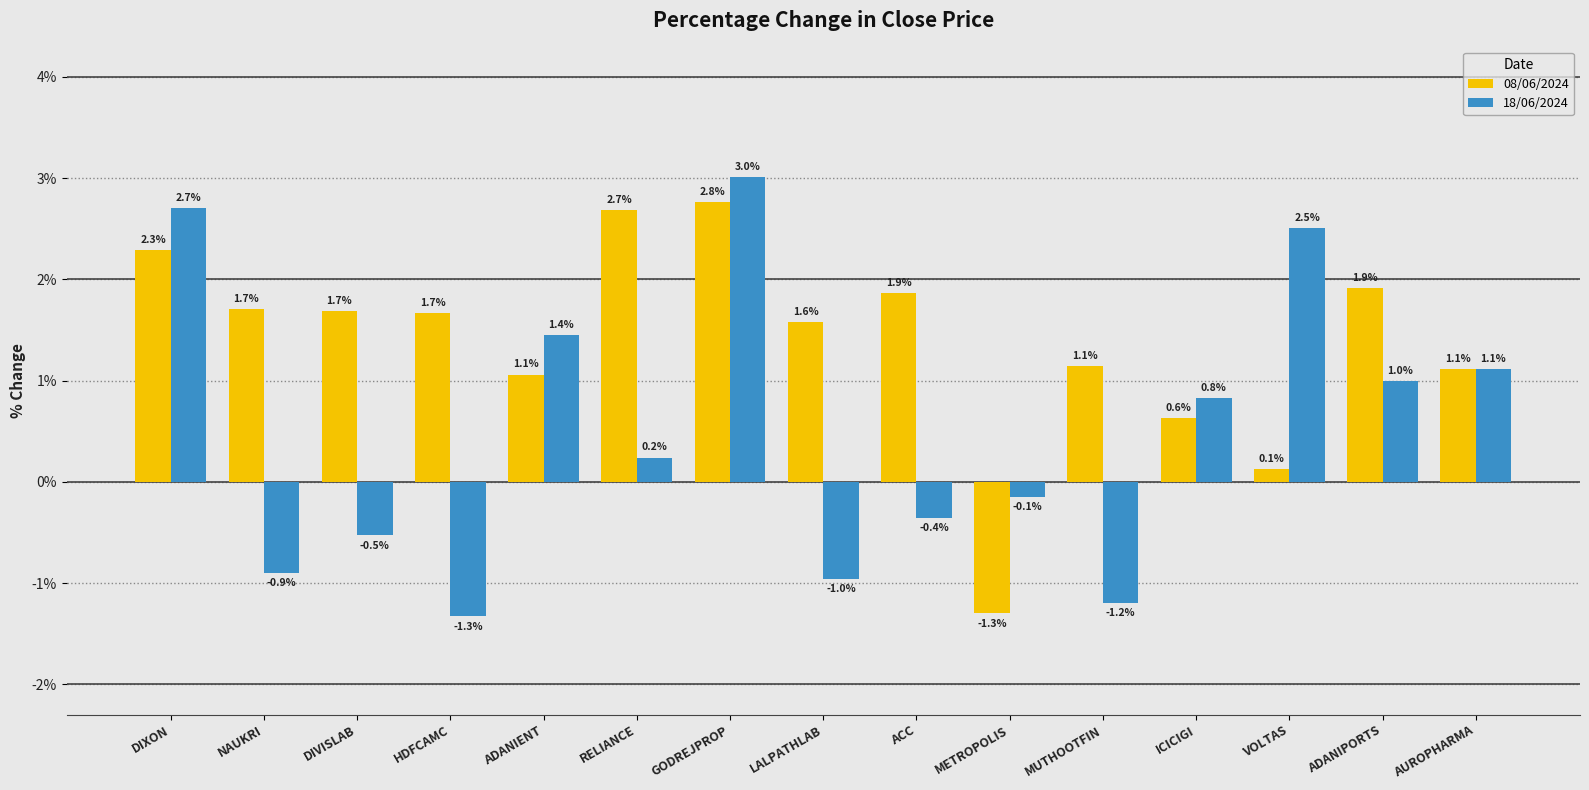

Is it true that 18/06/2024 equals -0.4 at ACC?

True